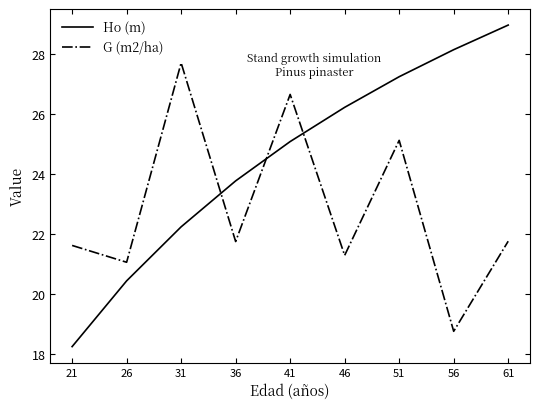

What are all the series names shown in the legend?

Ho (m), G (m2/ha)